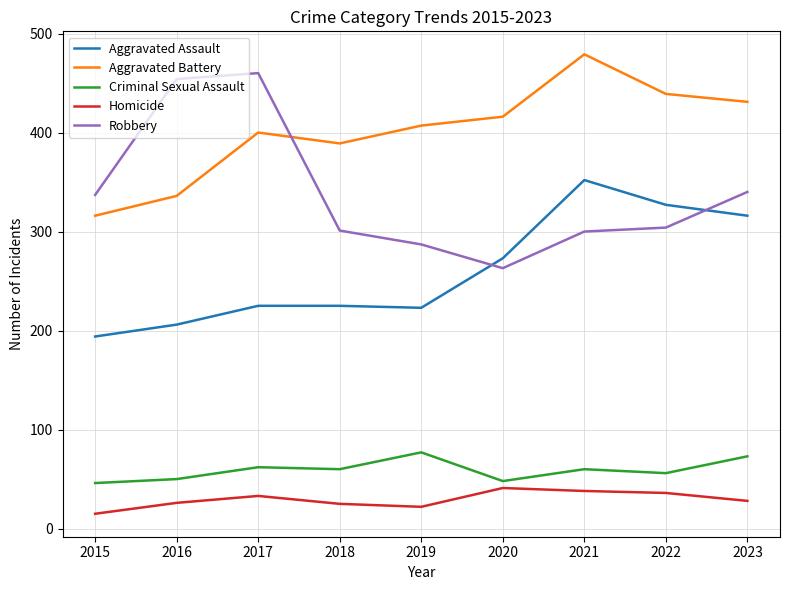

Which series has the largest total across all categories?

Aggravated Battery